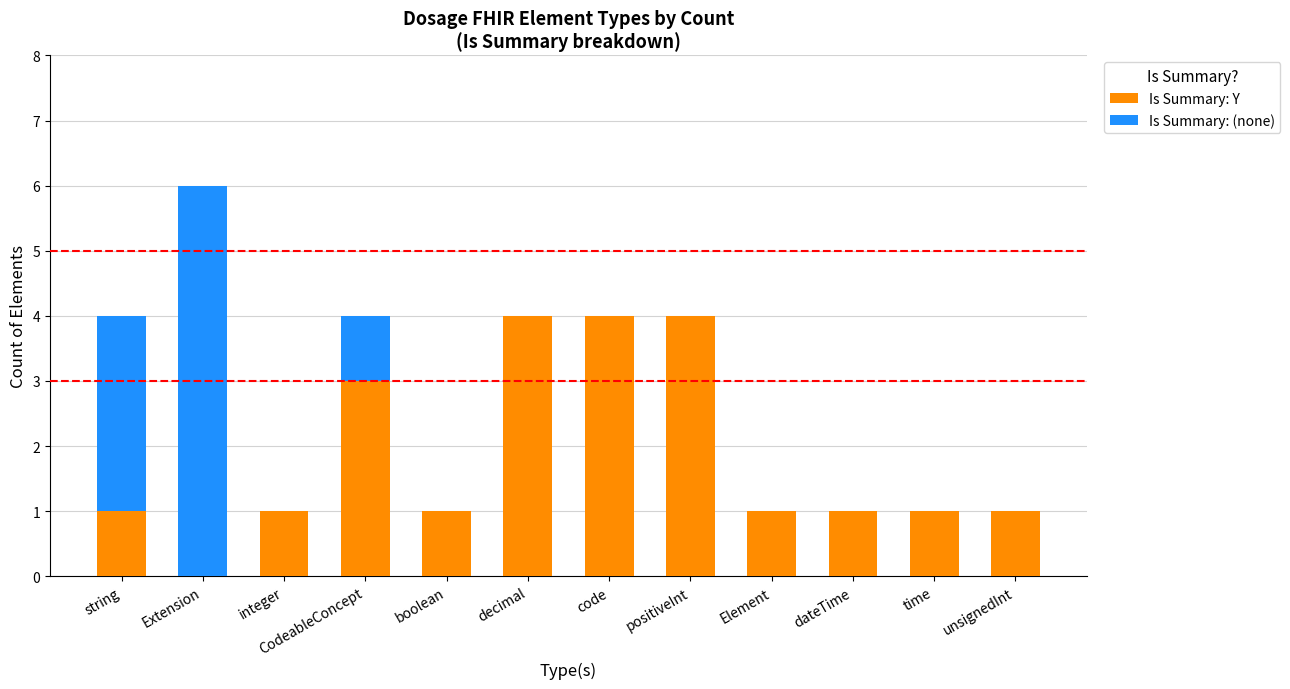

What is the maximum value for Is Summary: Y?

4